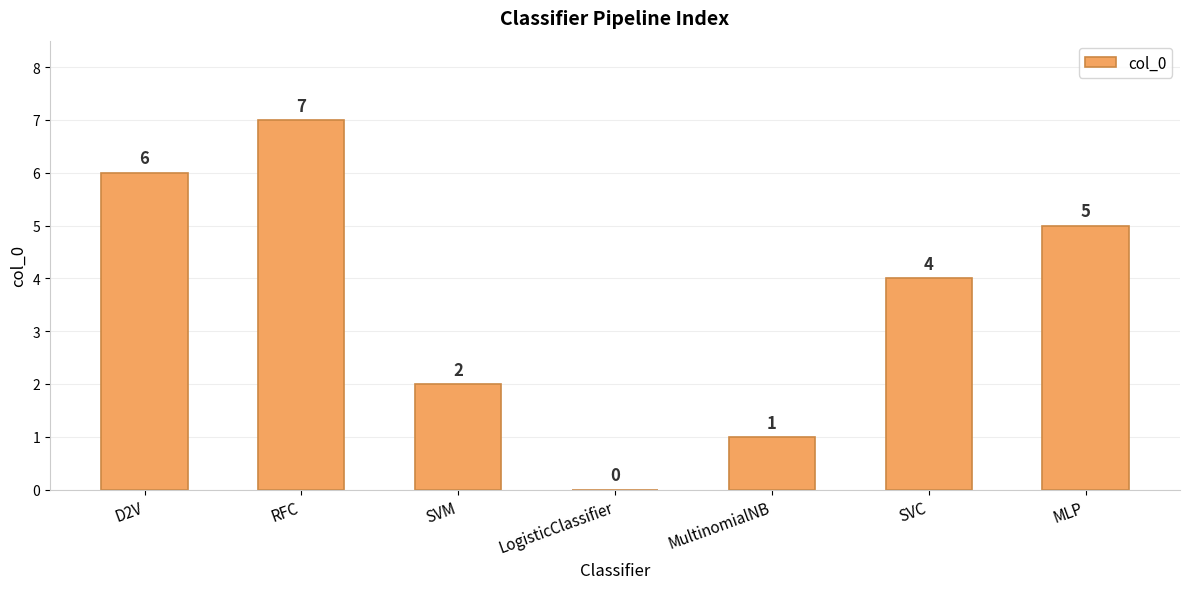

What is the average value?

4